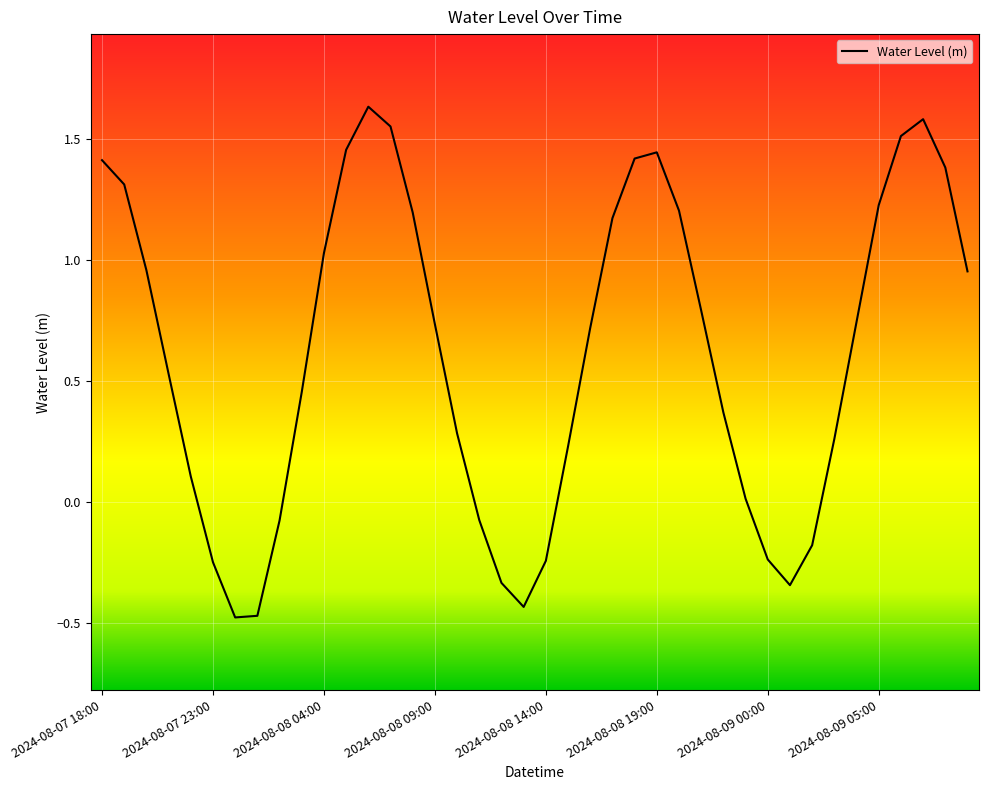

What is the difference between the maximum and minimum values?

2.1